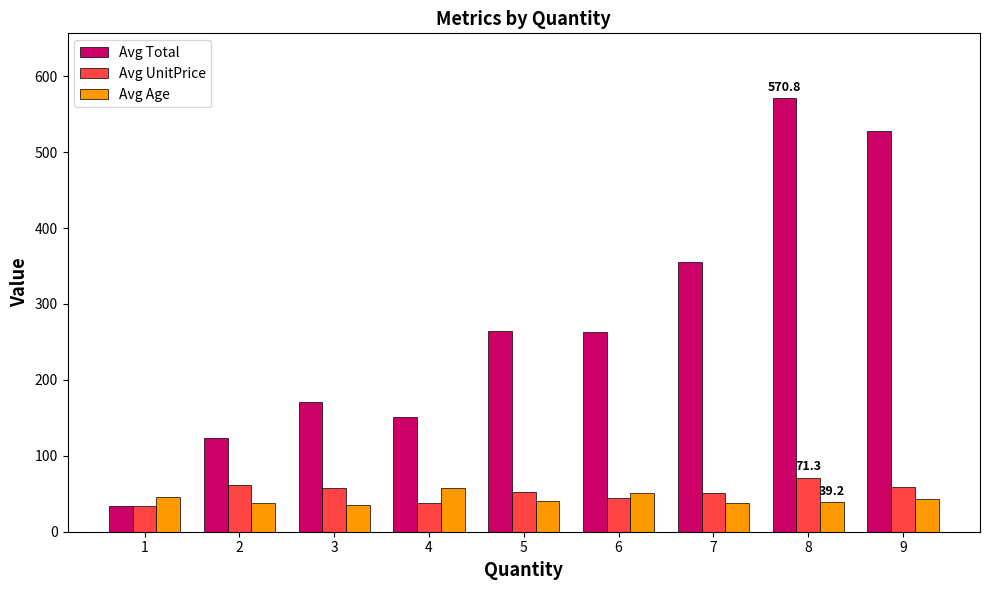

What is the sum of all Avg Age values?

387.2